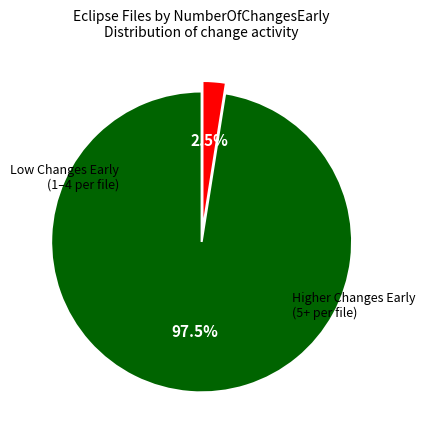

Is there a majority slice in this chart?

Yes